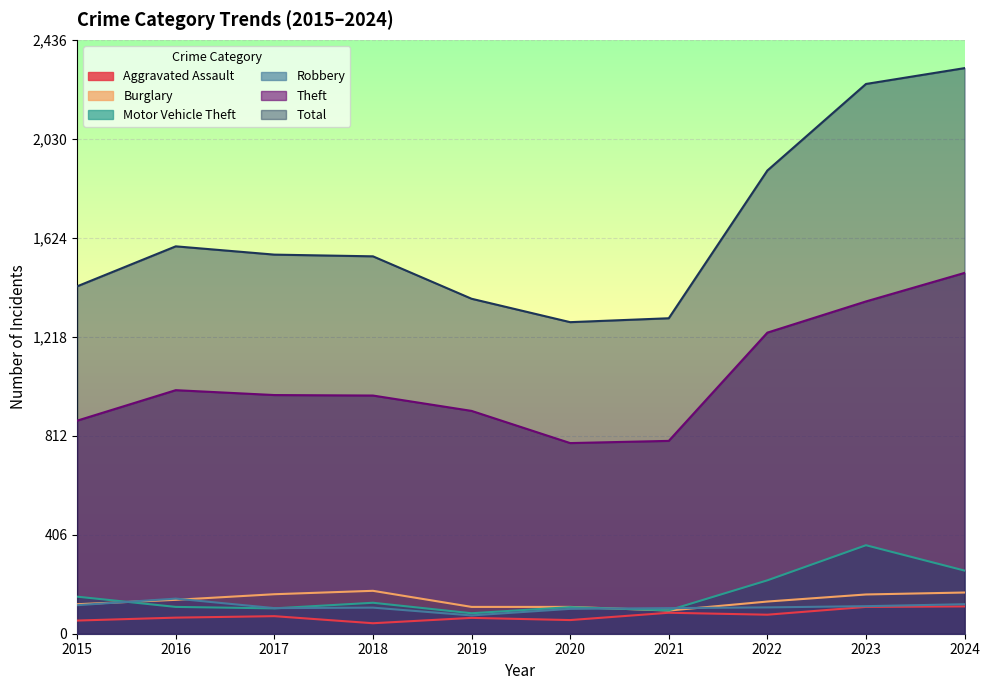

Does the chart display data point markers on the line(s)?

No